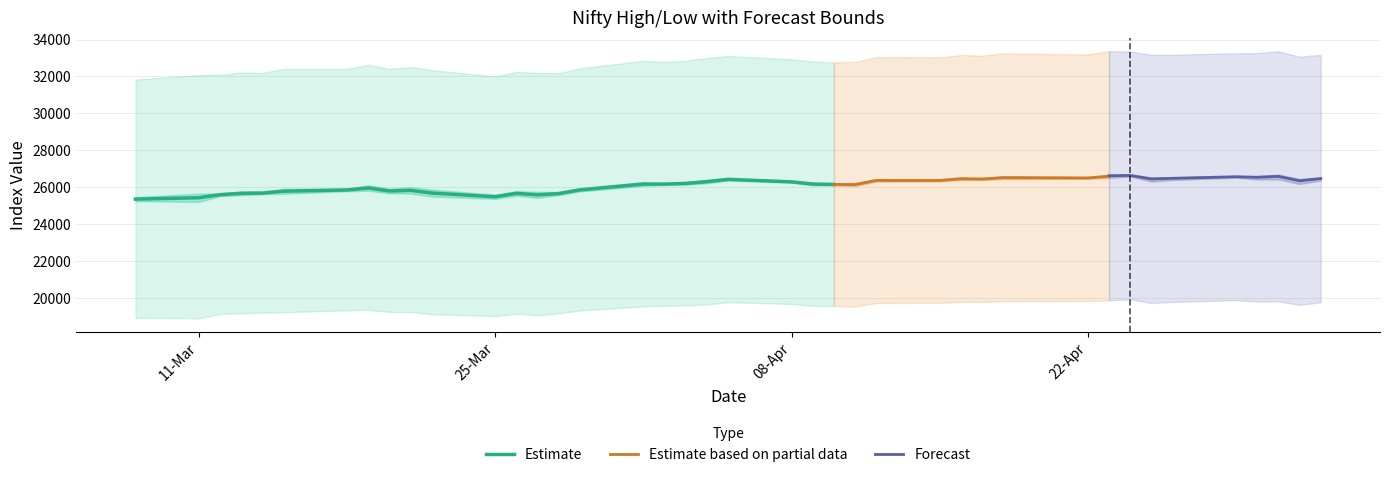

Does the chart have visible grid lines?

Yes